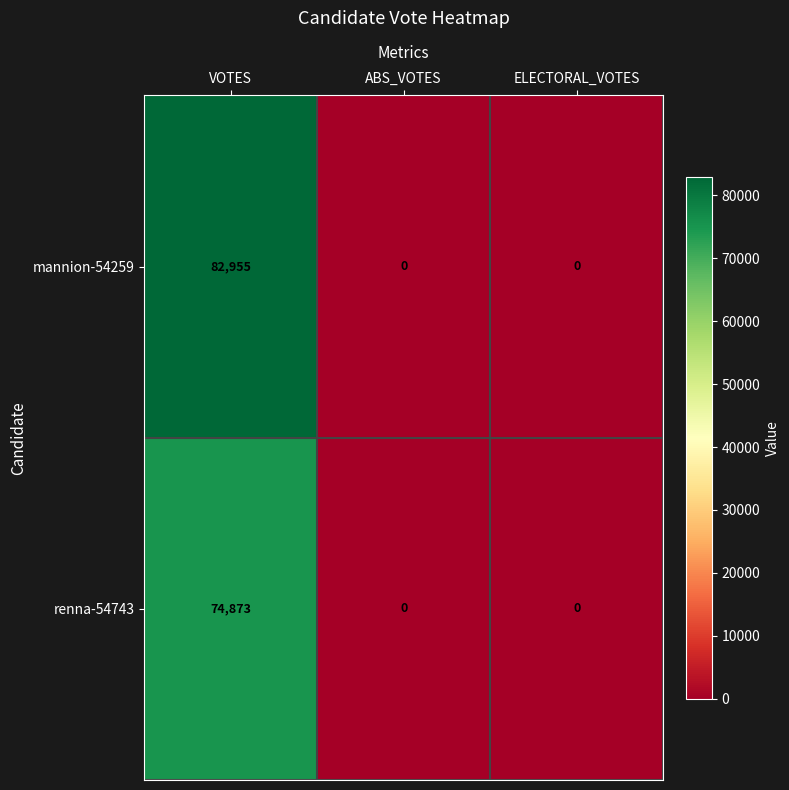

What is the sum of all renna-54743 values?

74873